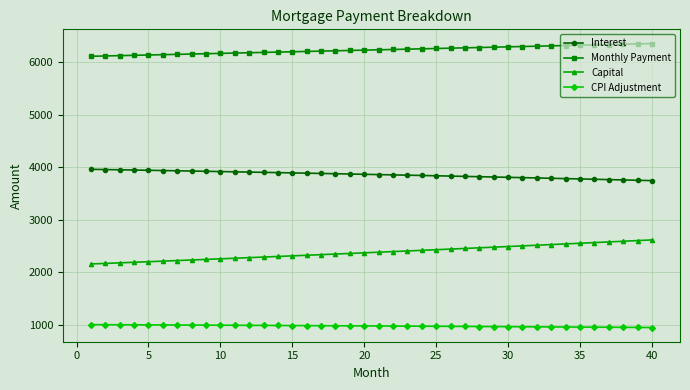

What is the value of the Capital point at the 38th from the left?

2589.7